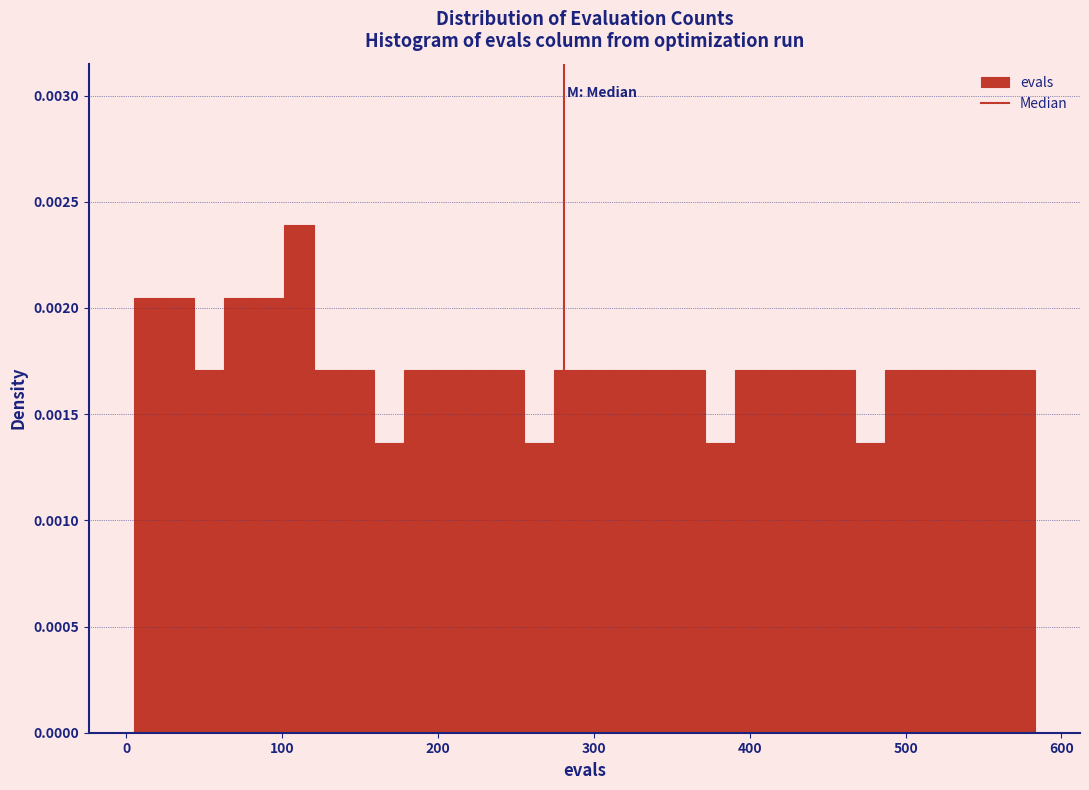

Around what value on the x-axis is the tallest bar? Give the approximate position of its centre, as read against the axis.

110